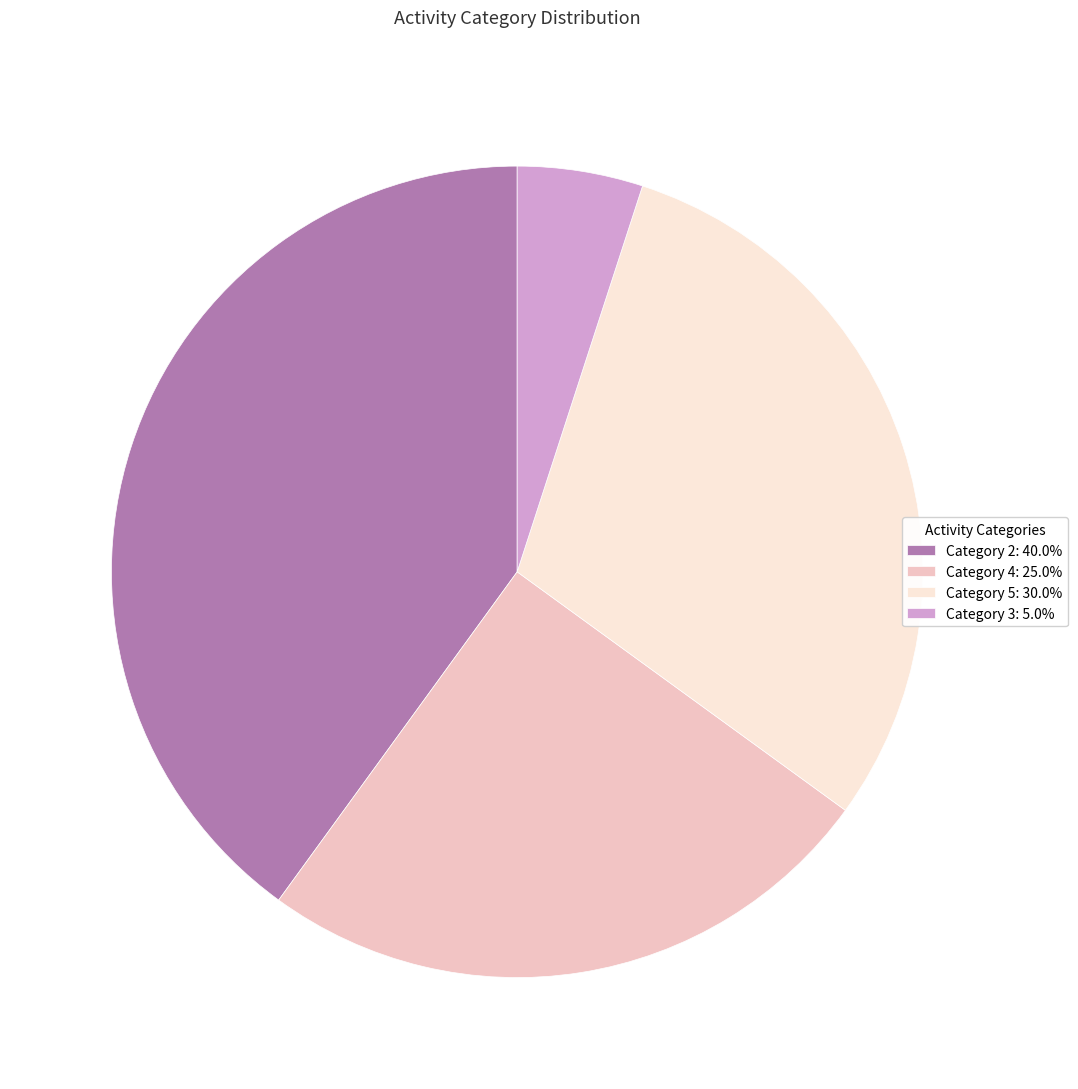

Is Category 4: 25.0% the majority of the pie?

No